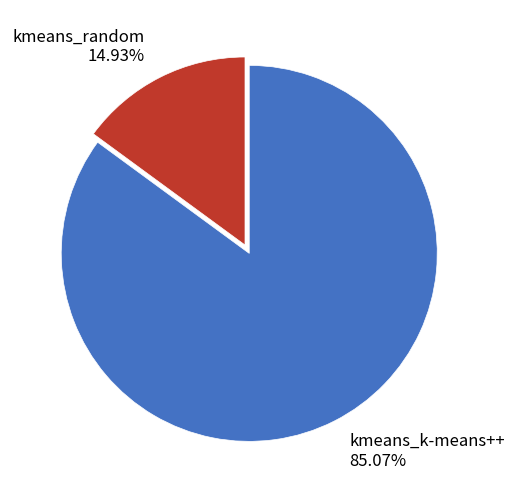

Is the sum of kmeans_random and kmeans_k-means++ greater than half?

Yes